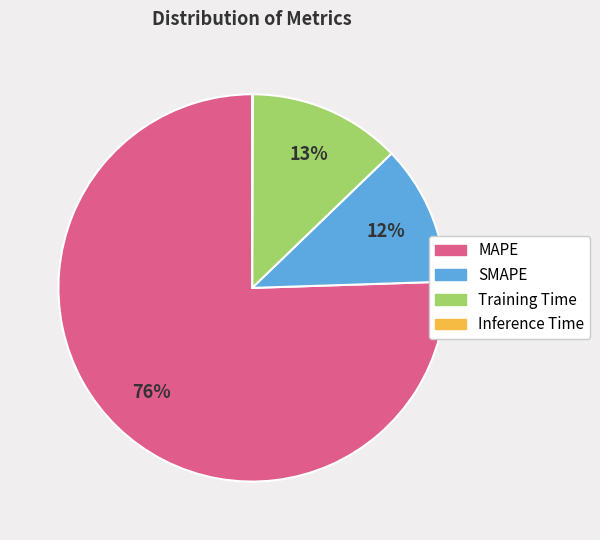

To the nearest percent, what is the combined percentage of SMAPE and MAPE?

87%